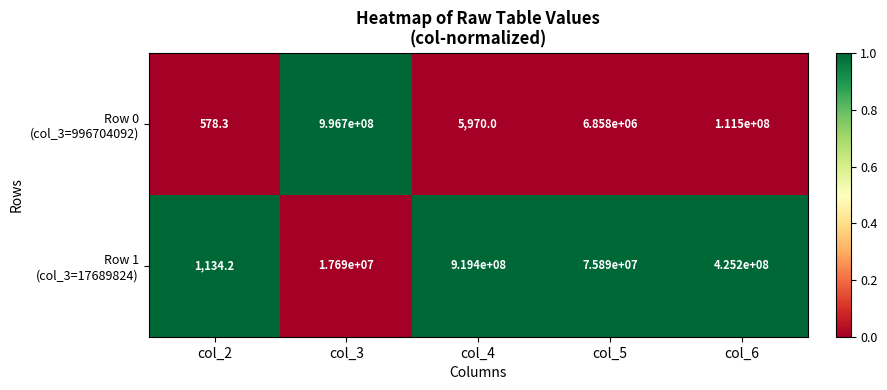

At how many categories does at least one series exceed 373136238?

3